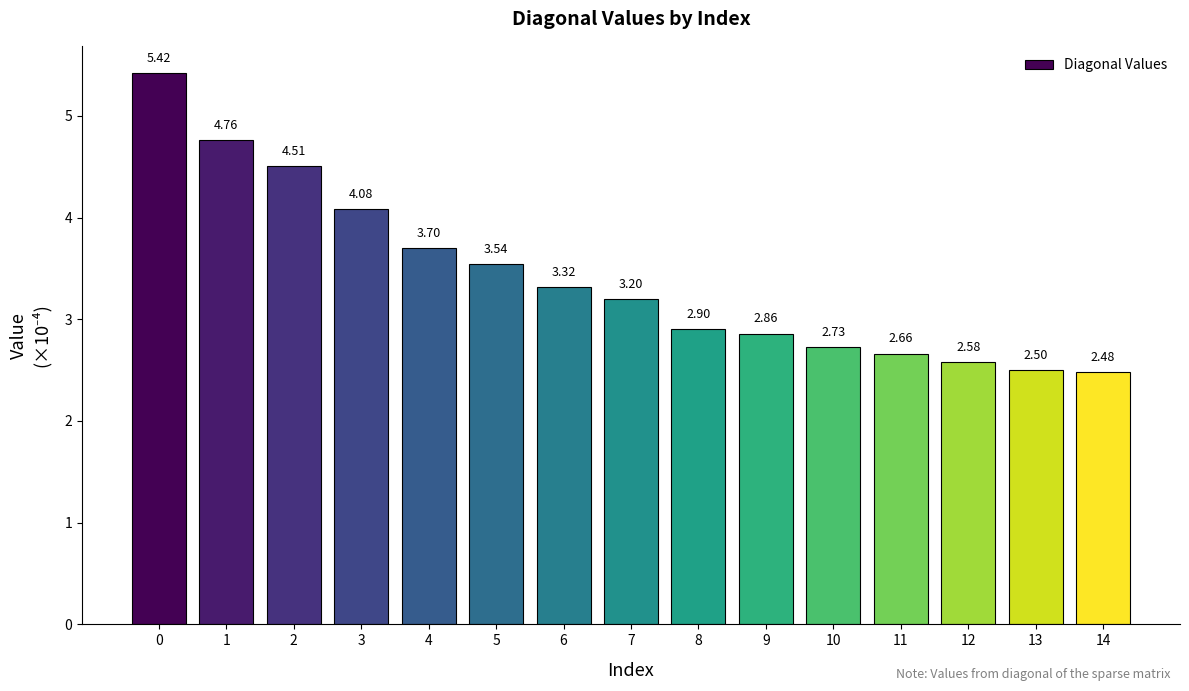

What is the ratio of the value at 8 to the value at 12?

1.1